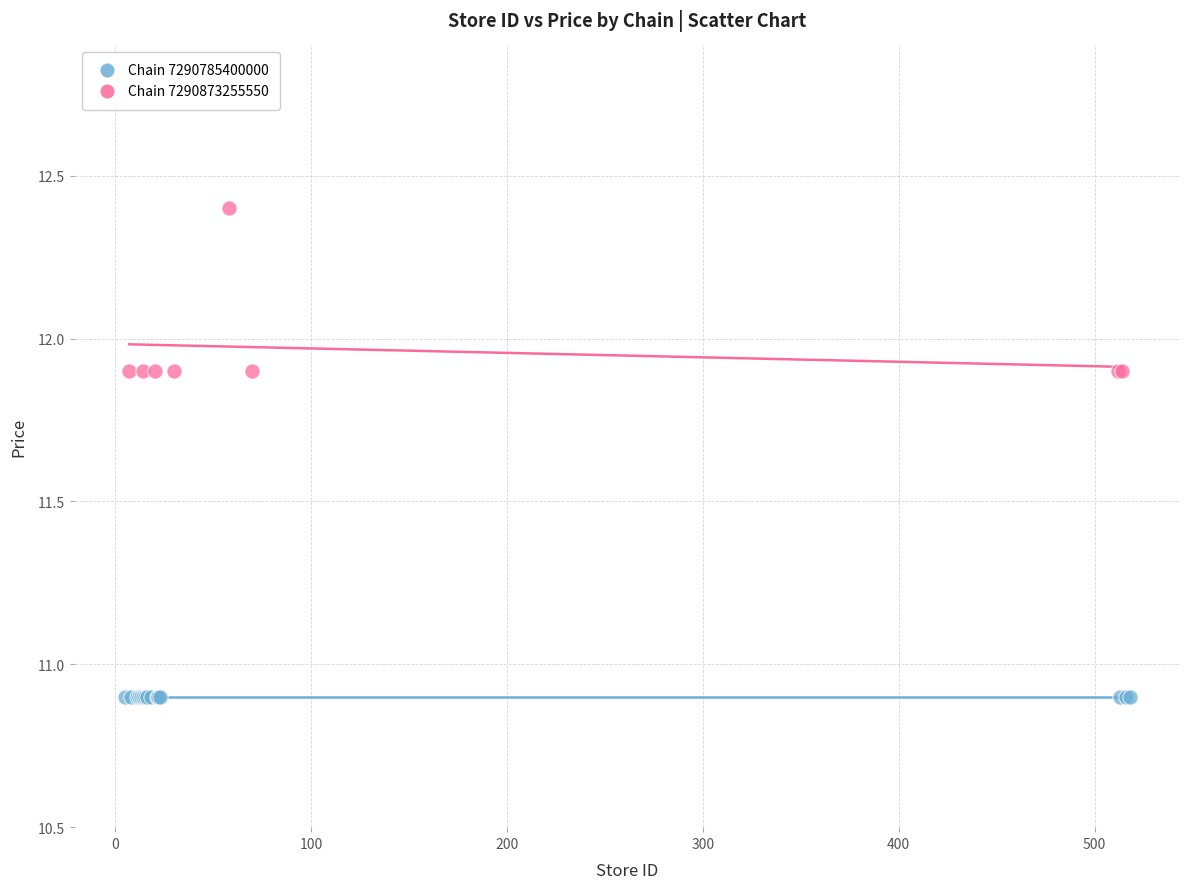

Which series reaches the minimum Y coordinate?

Chain 7290785400000